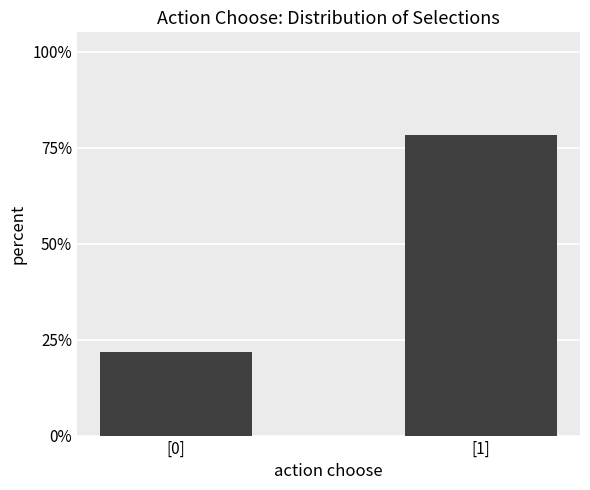

What is the average value?

0.5